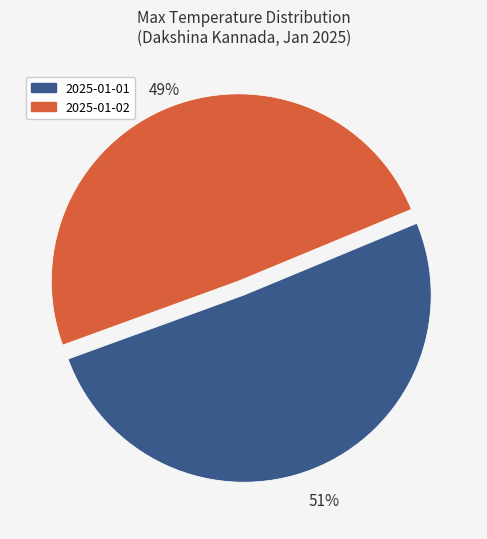

To the nearest percent, what is the combined percentage of 2025-01-02 and 2025-01-01?

100%